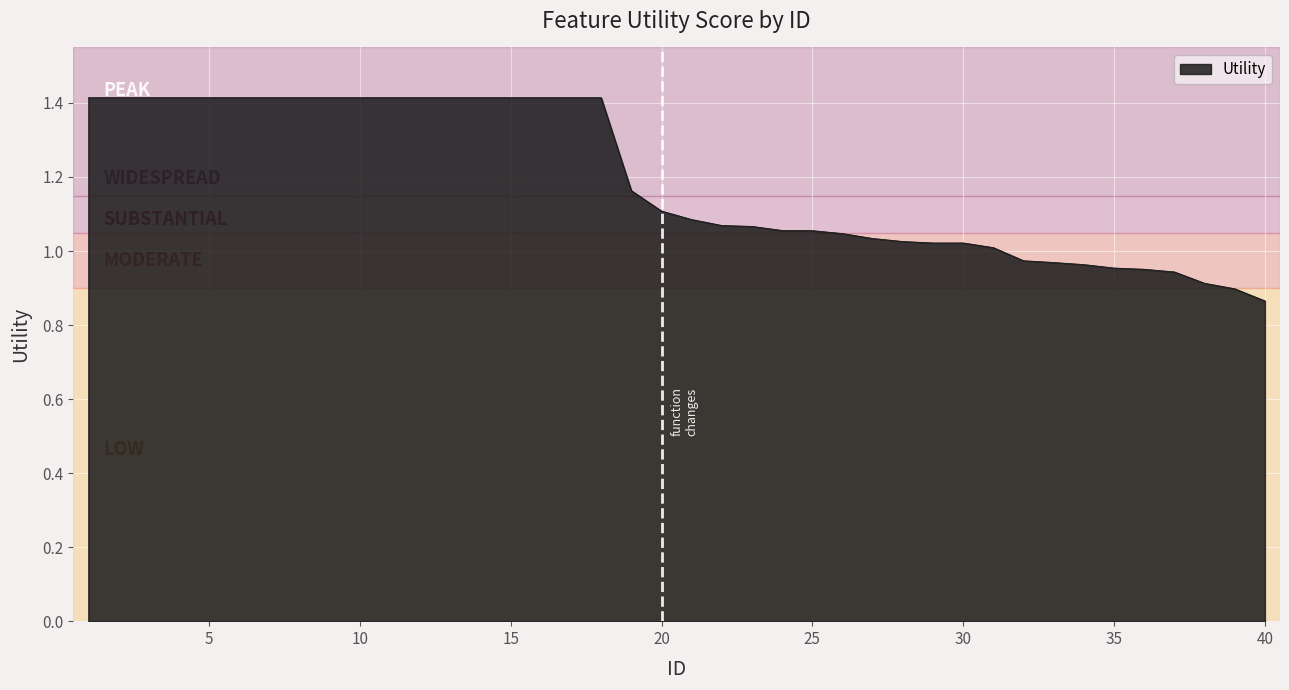

What is the difference between the maximum and minimum values?

0.5